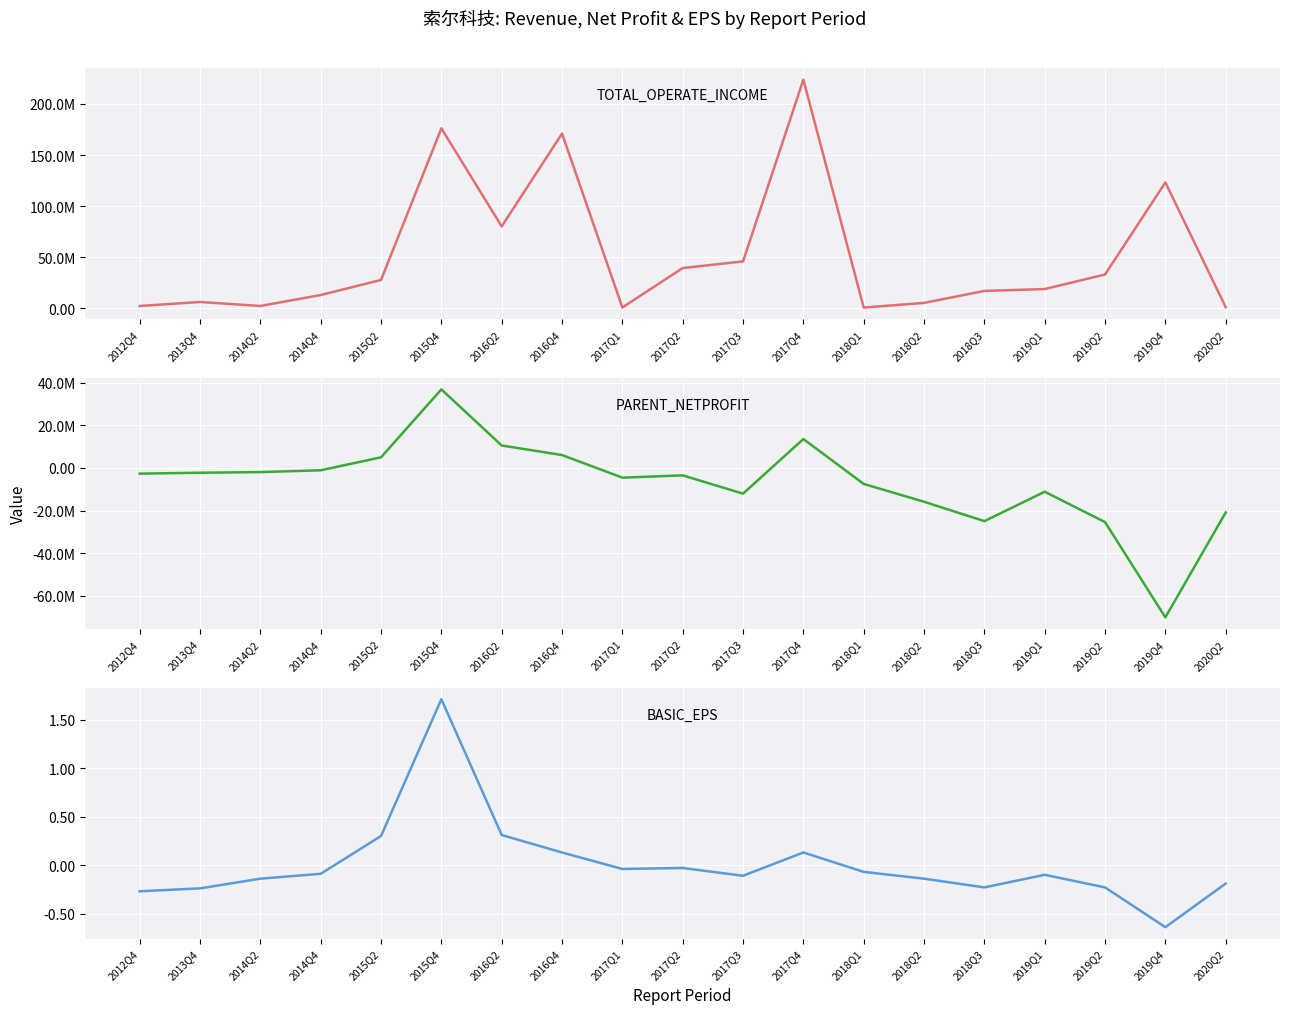

How many series are shown in this chart?

3